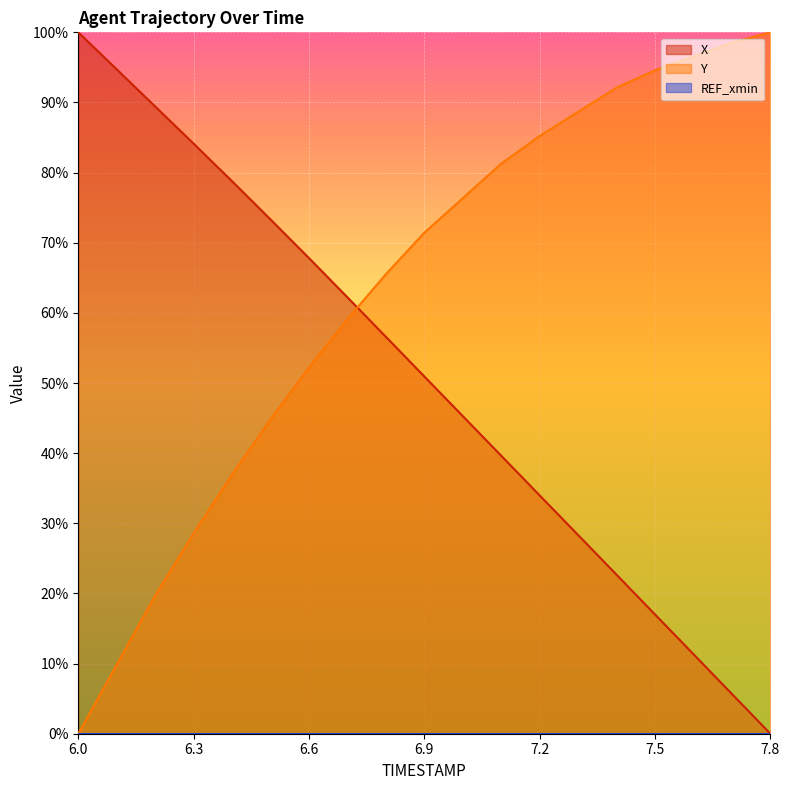

Count the number of data series in this chart.

3